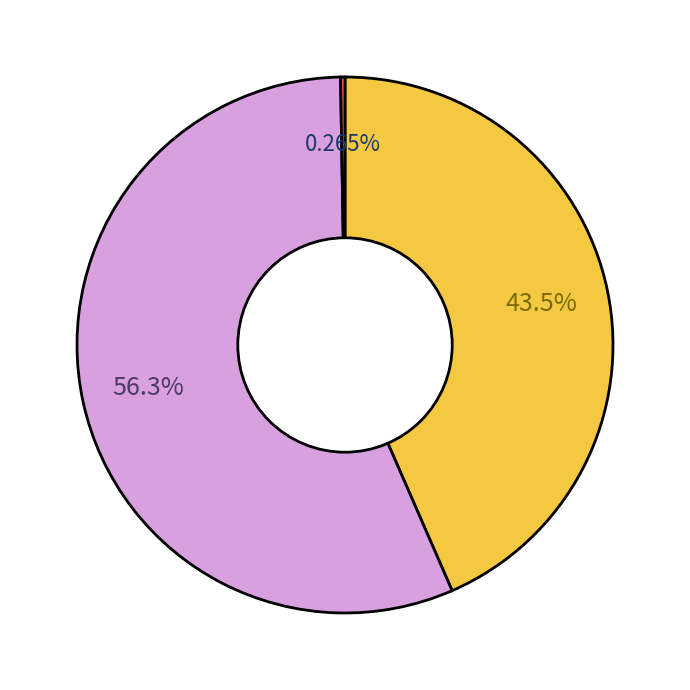

Is there a majority slice in this chart?

Yes